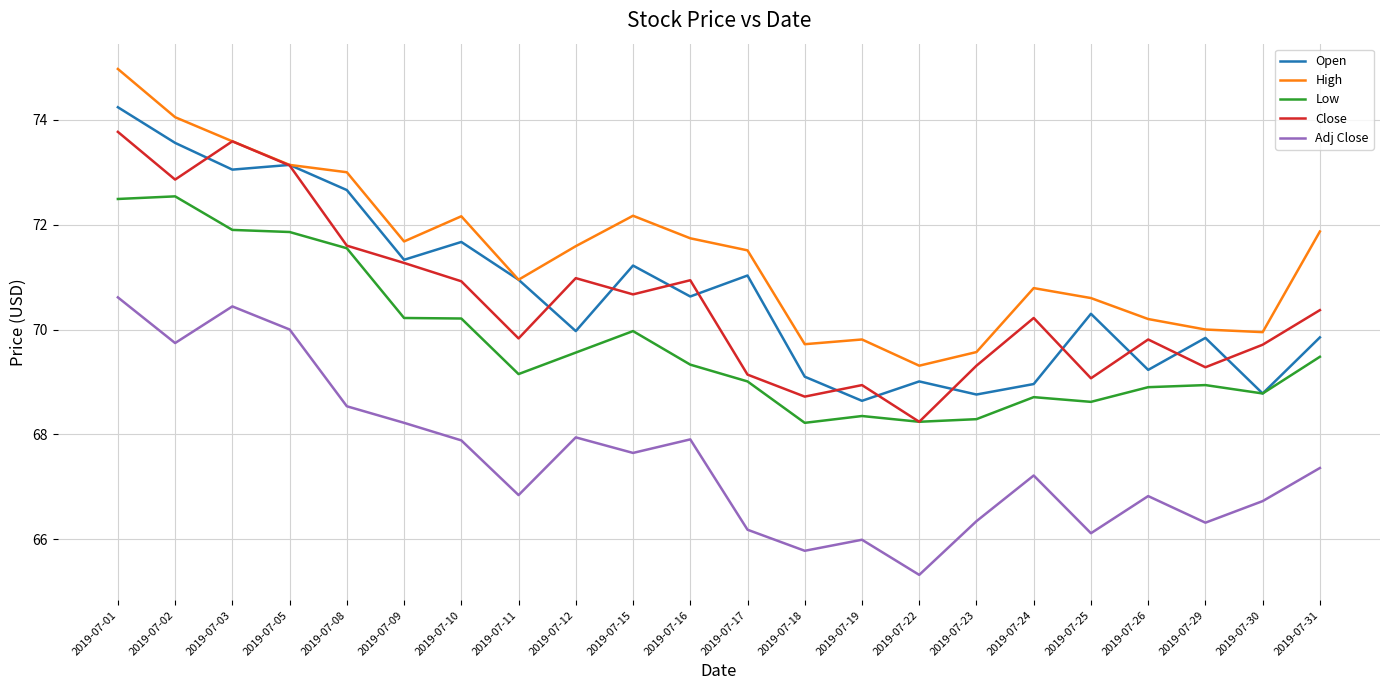

At which category is the sum across all series the highest?

2019-07-01